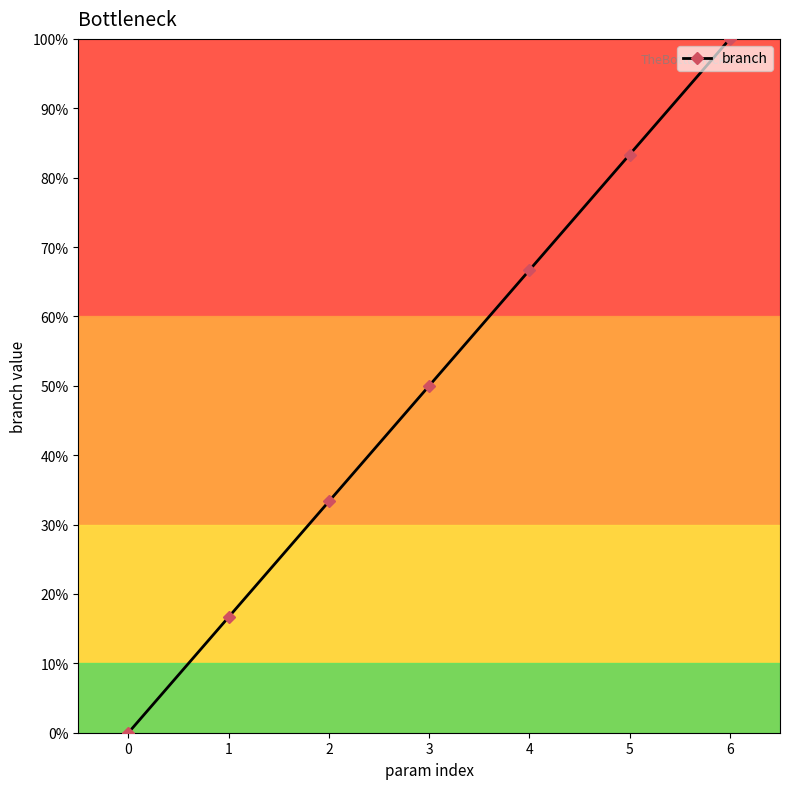

Is this an area chart (filled region under the line)?

No